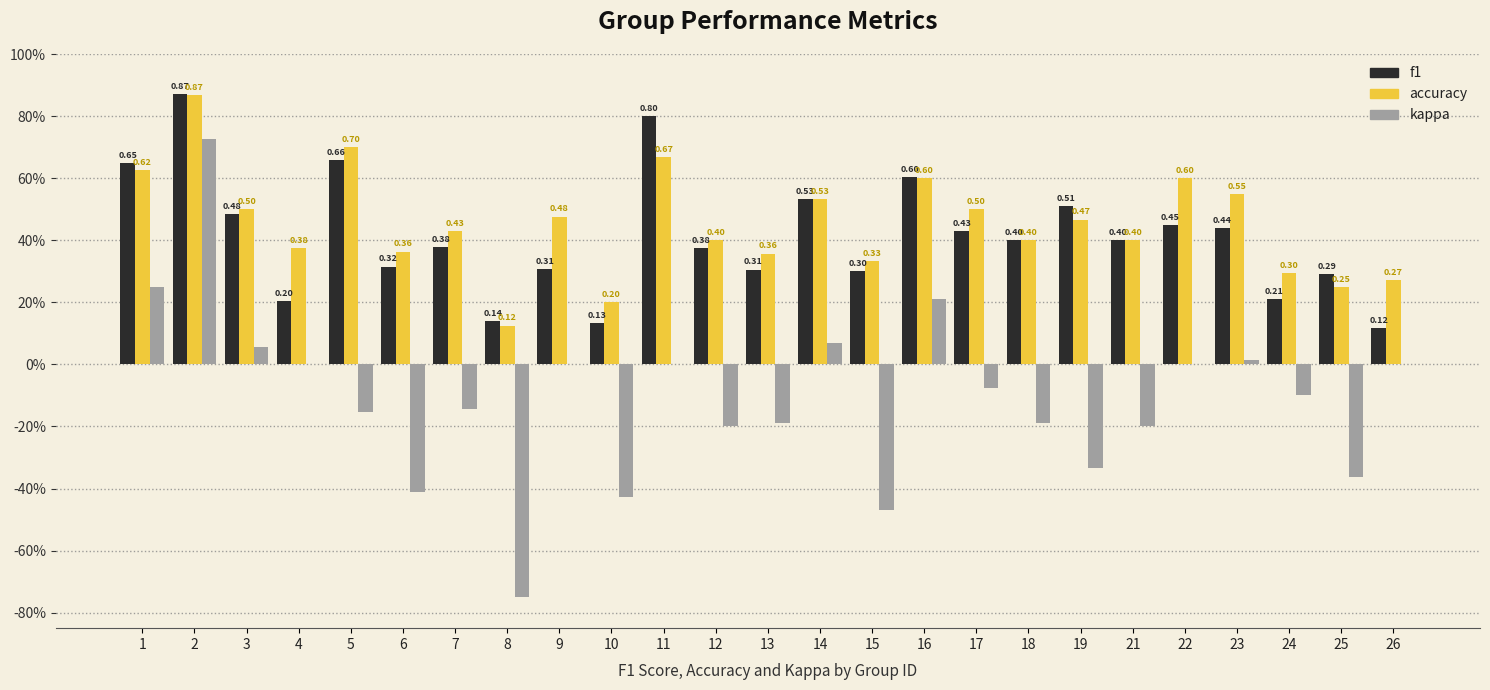

What are all the series names shown in the legend?

f1, accuracy, kappa